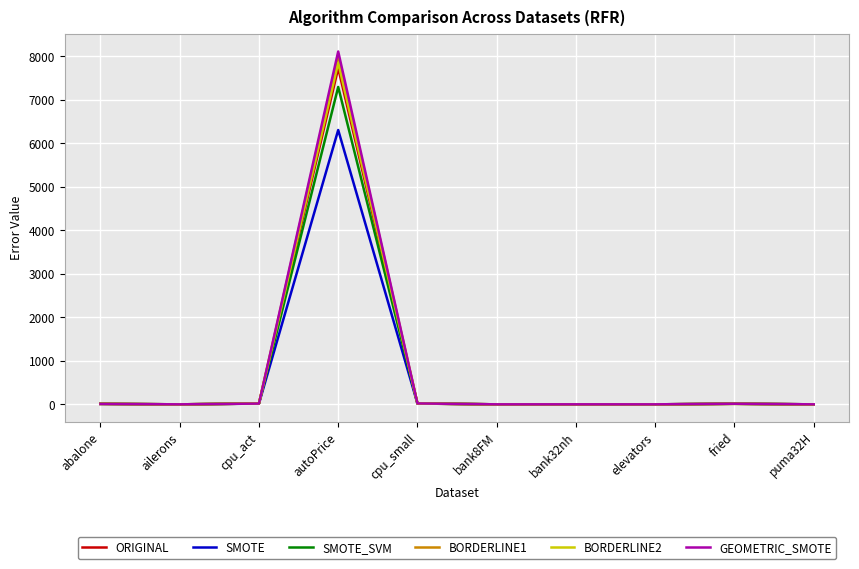

How many categories are shown in the chart?

10